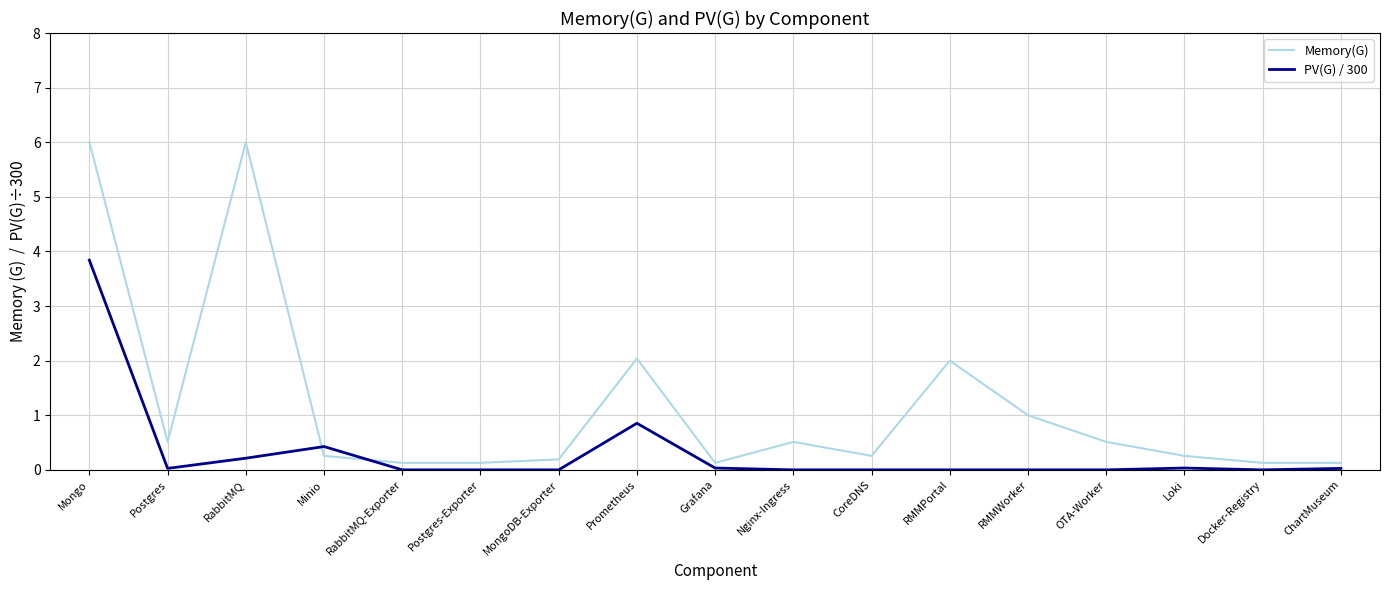

True or false: Memory(G) has a value of 0.3 at Minio.

True